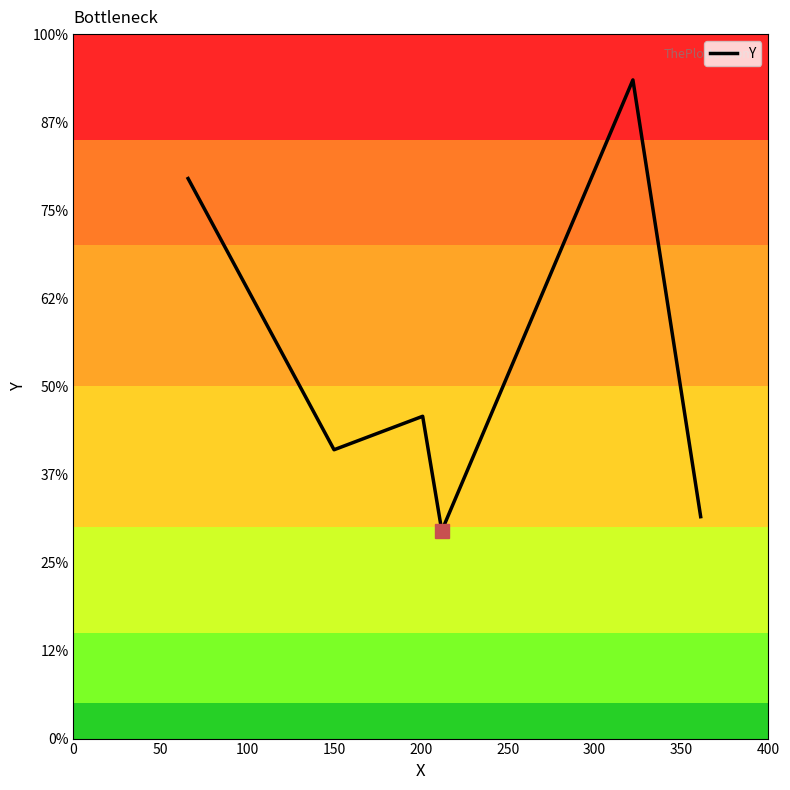

Does the chart have visible grid lines?

No